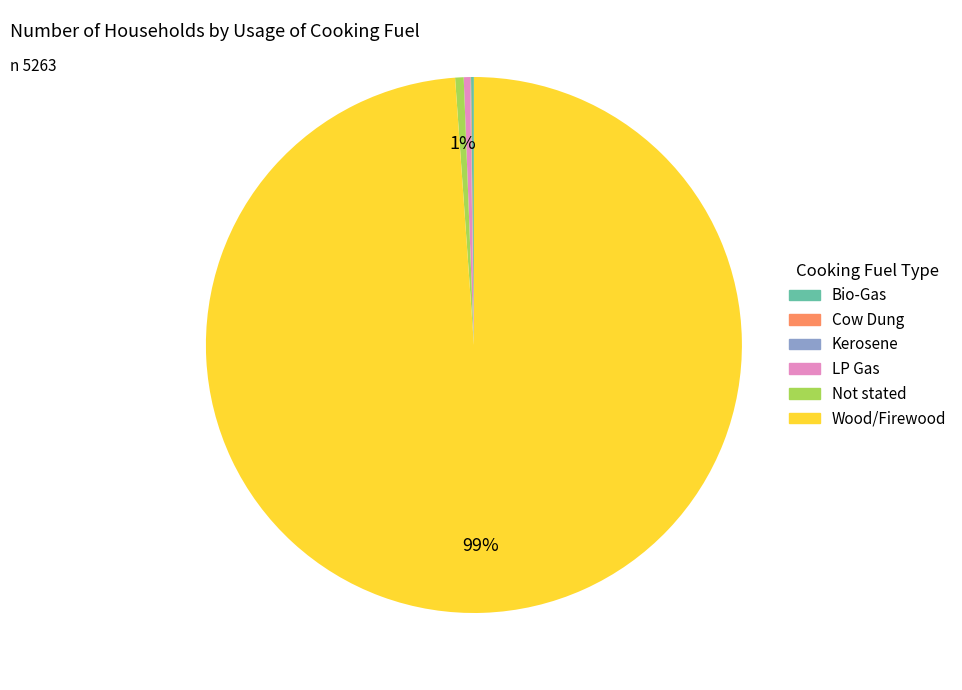

Which slice represents more than half of the pie?

Wood/Firewood